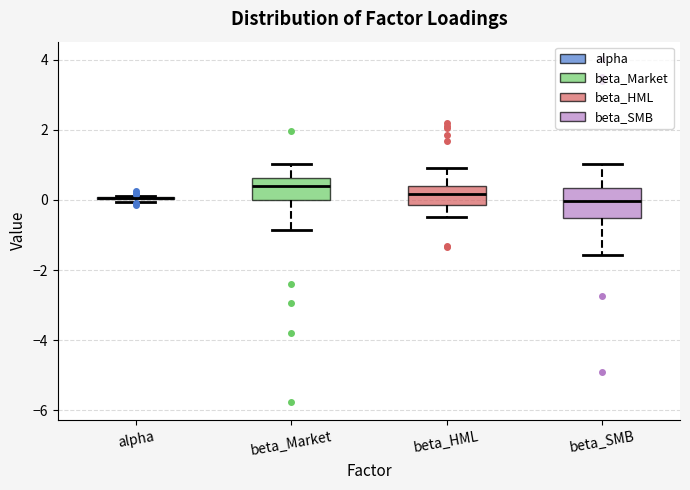

Where does the upper whisker of the box for beta_Market end on the y-axis? The values are not printed on the chart, so give them approximately, as read against the axis.

1.0